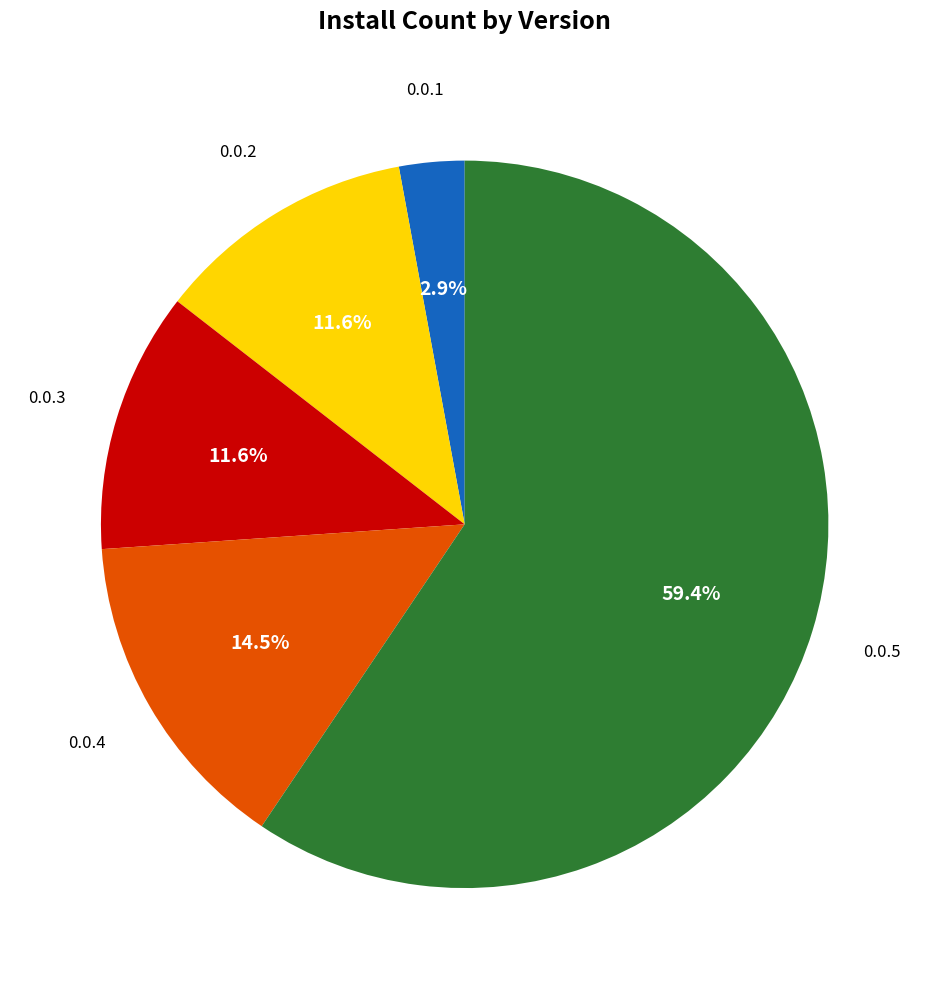

Combined, what portion of the pie is 0.0.2 and 0.0.3?

23.2%